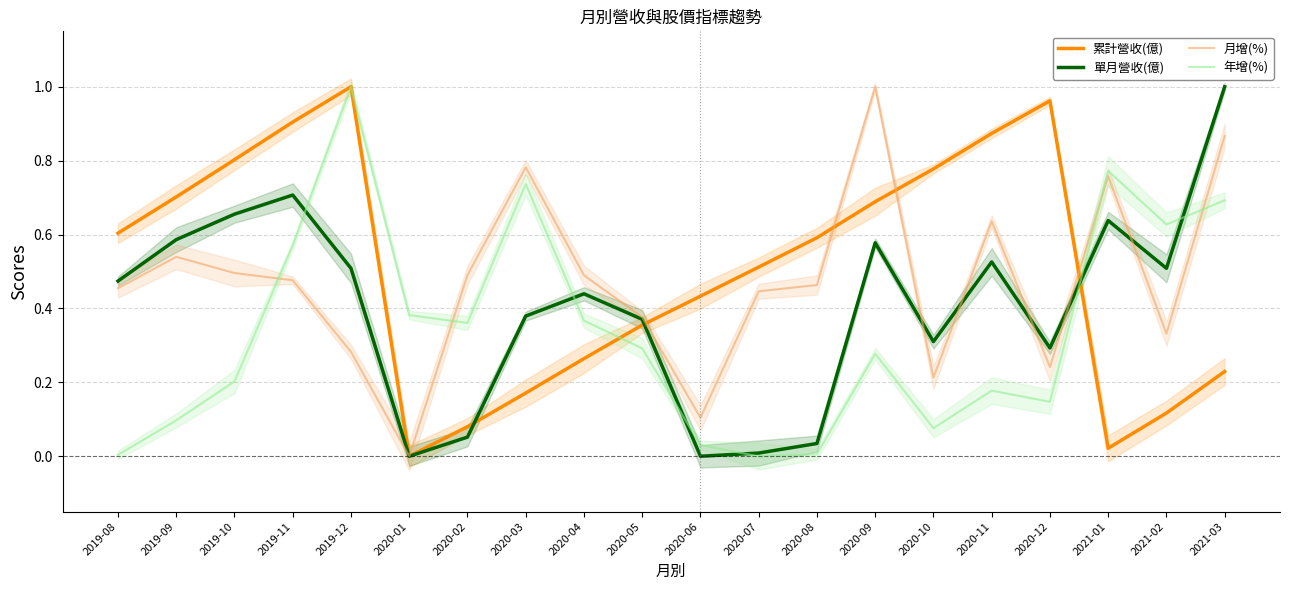

Rank the series at 2020-01 from lowest to highest value.

累計營收(億), 單月營收(億), 月增(%), 年增(%)